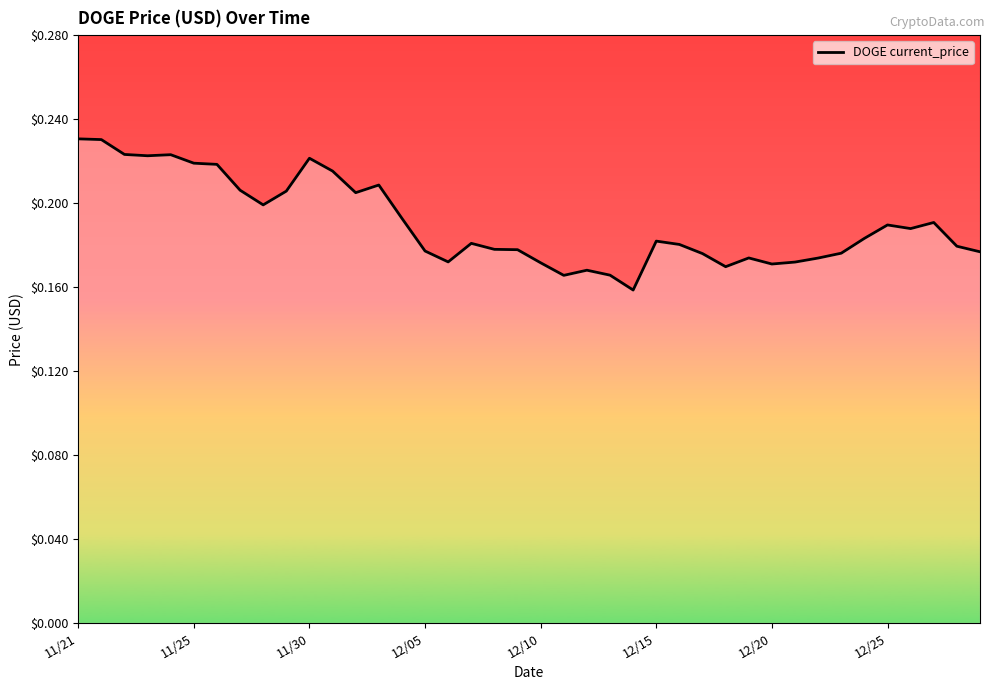

What is the value of the 6th point from the left?

0.2